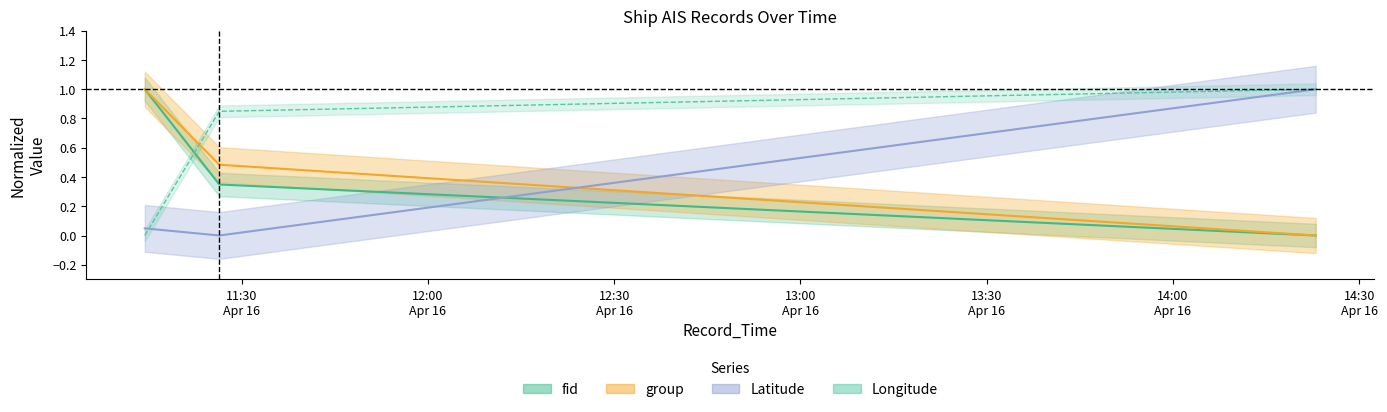

What is the sum of all fid values?

1.3